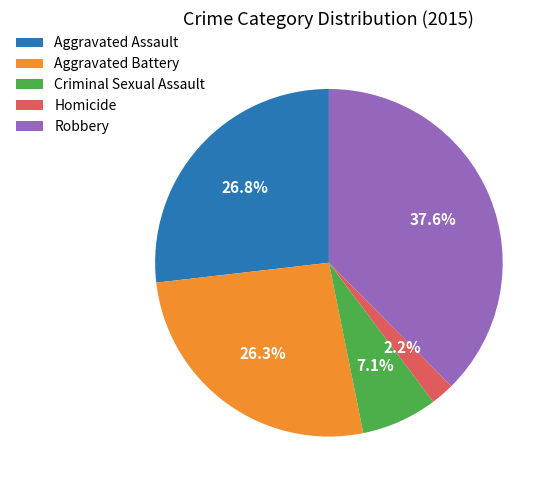

To the nearest percent, what is the difference between the largest and smallest slice percentages?

35%